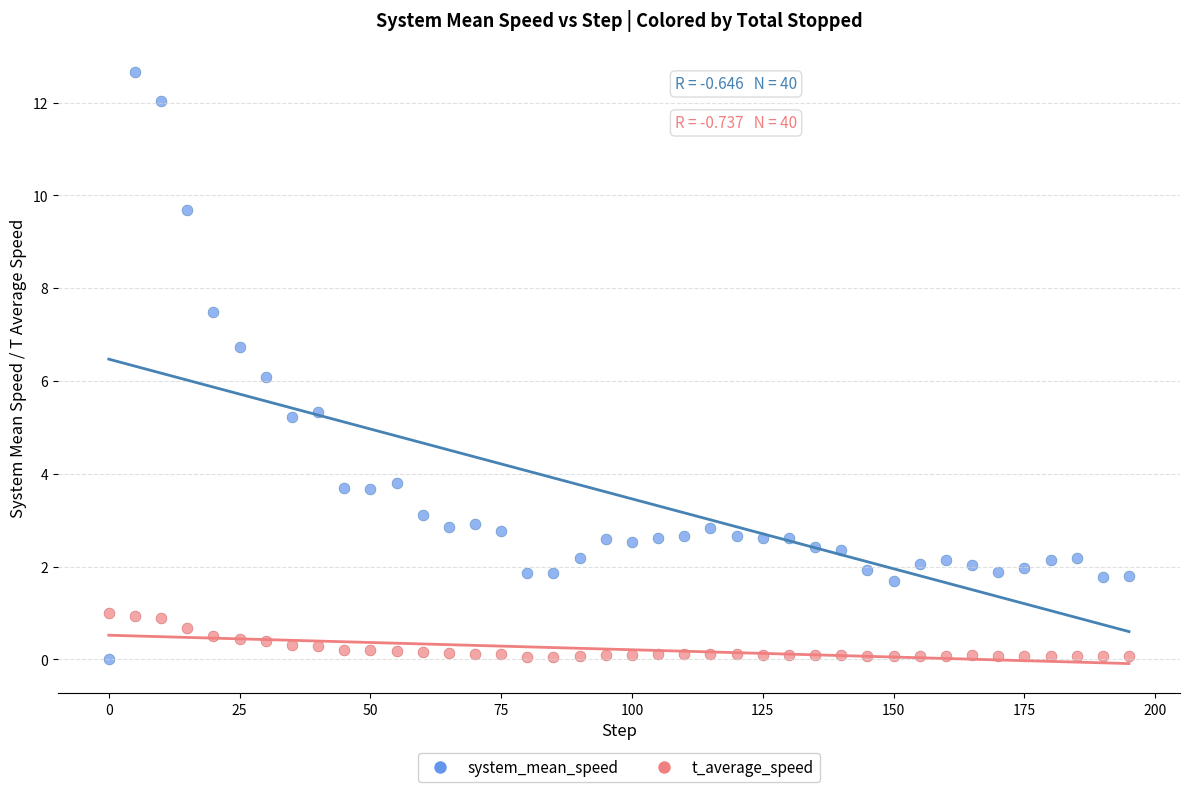

Which series has the widest spread of Y values?

system_mean_speed